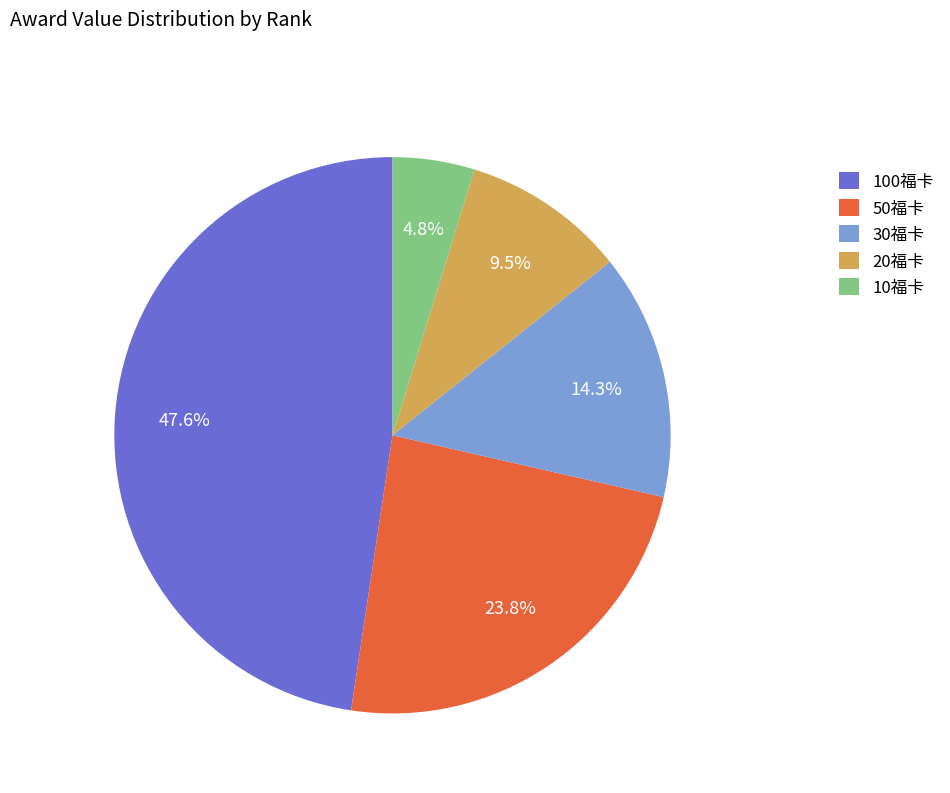

What percentage is the 100福卡 slice, to the nearest percent?

48%